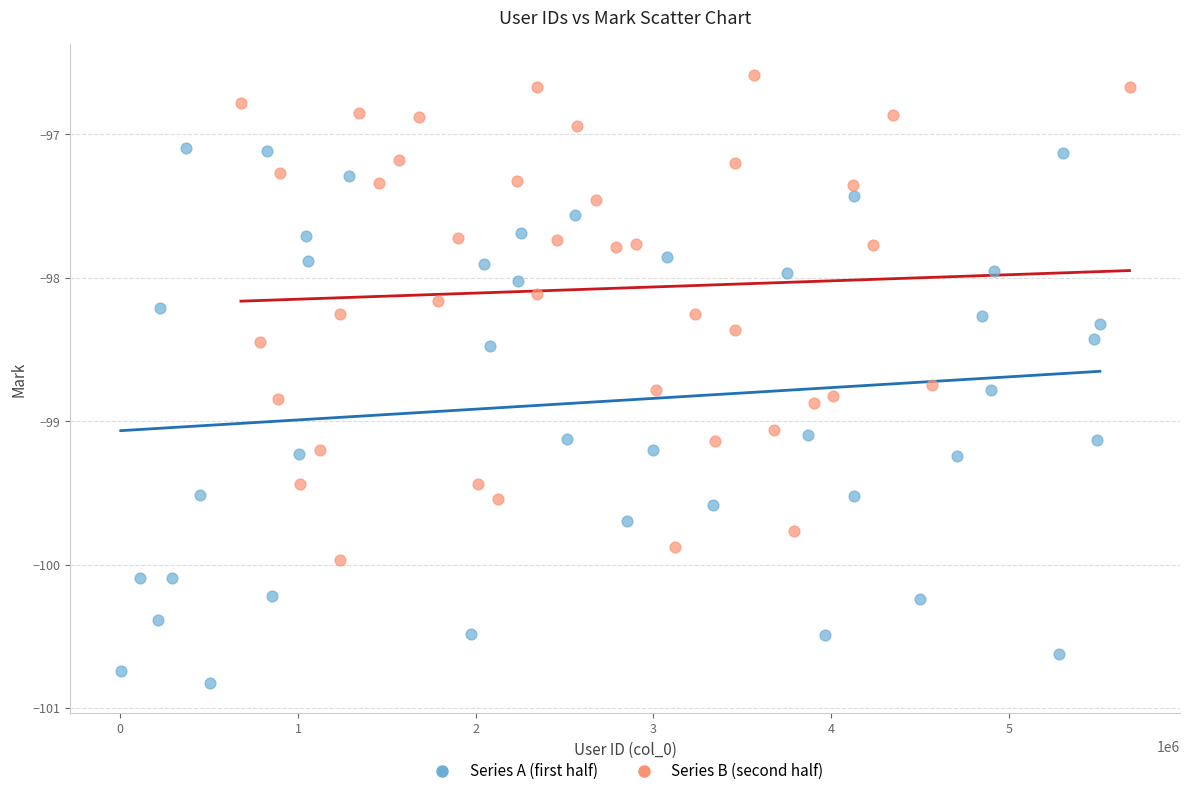

Which series contains the highest Y value?

Series B (second half)